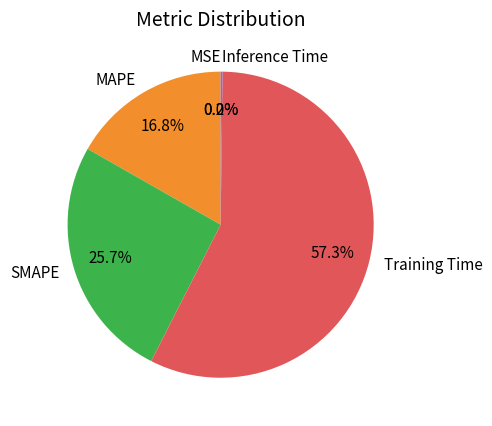

What is the largest slice in the pie chart?

Training Time